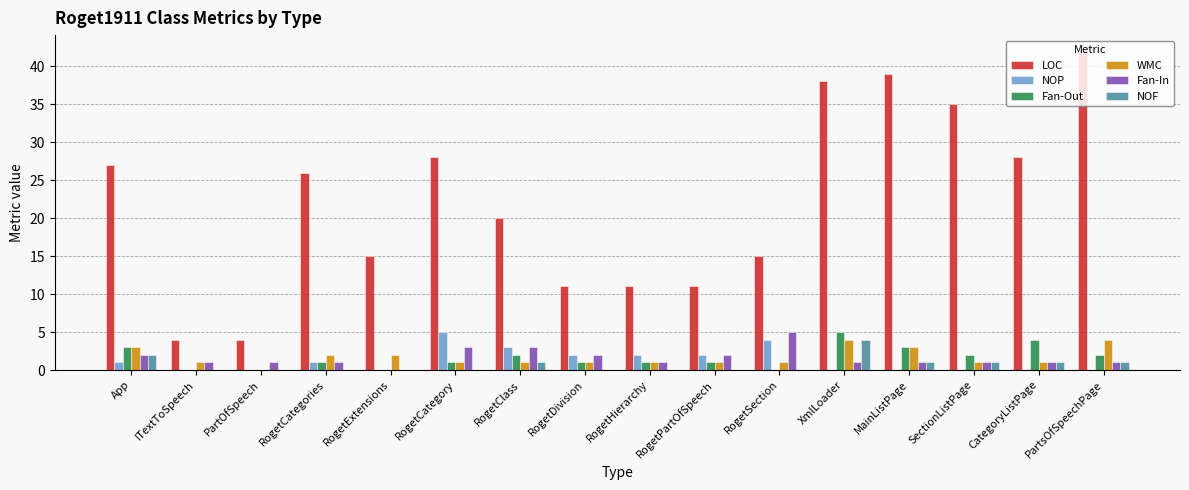

Which series has the largest total across all categories?

LOC